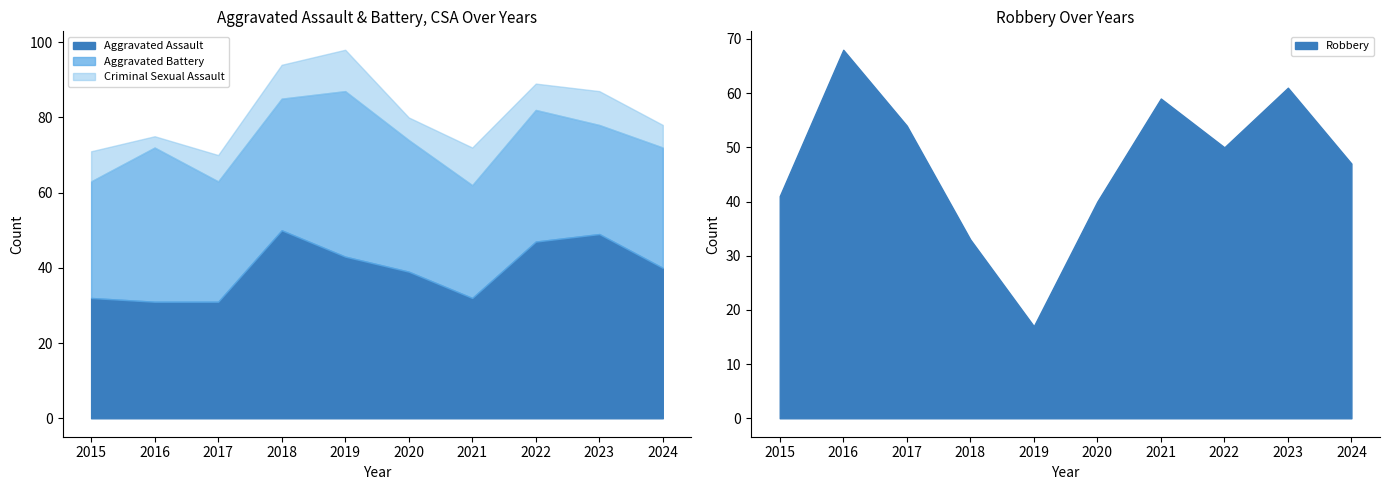

What is the maximum value for Aggravated Assault?

50